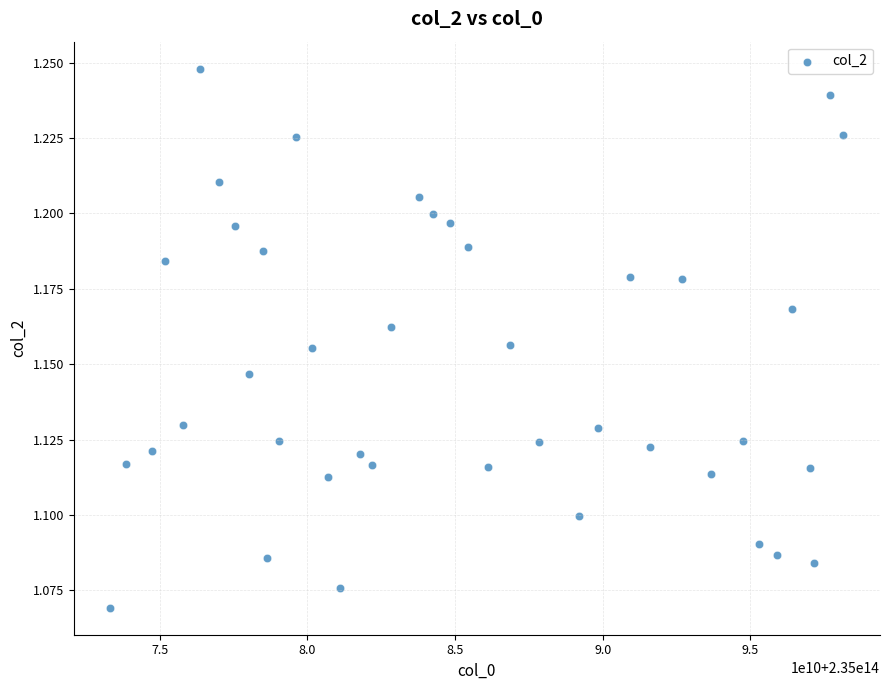

What is the range of X values (max minus min)?

24827311000.0